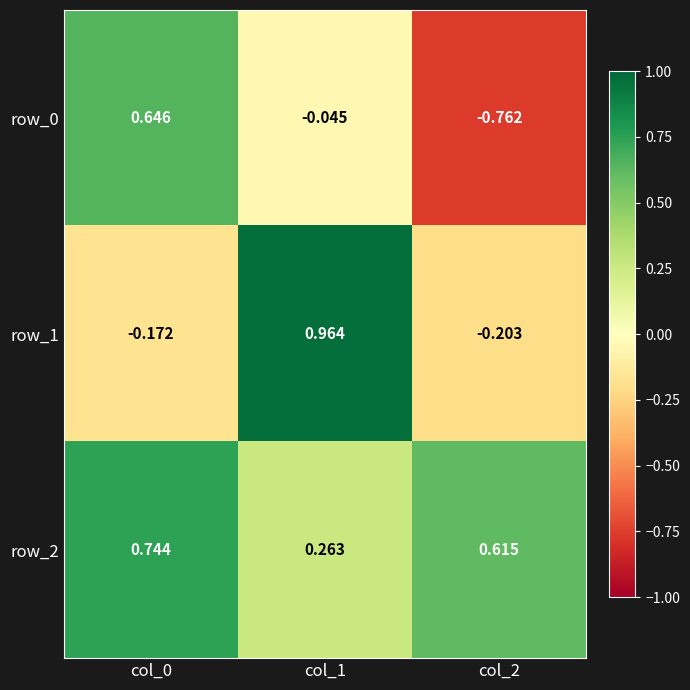

Is the value of row_1 at col_0 greater than the value of row_0 at col_2?

Yes